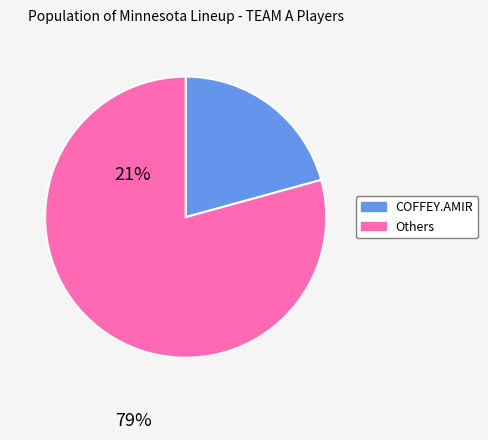

Is it true that Others is 85% of the pie?

False